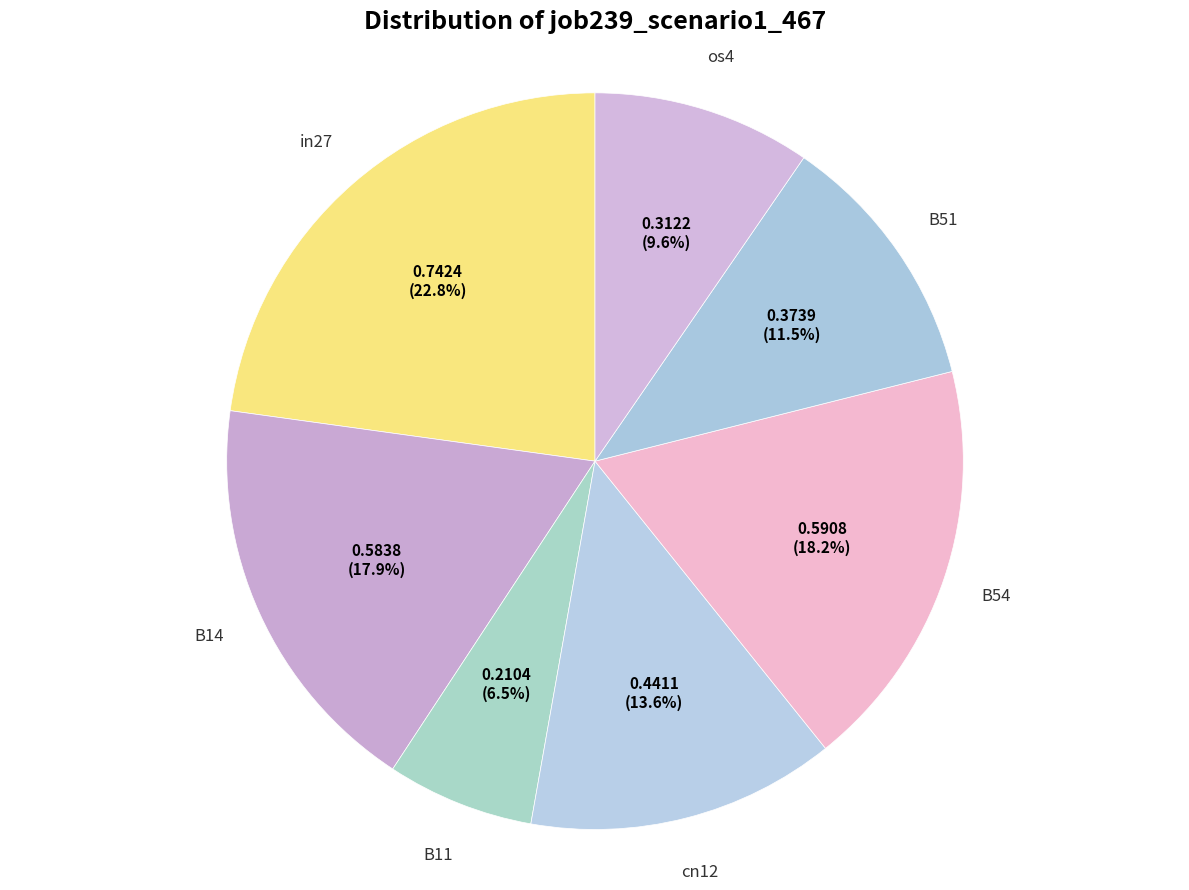

How many segments does this pie chart have?

7